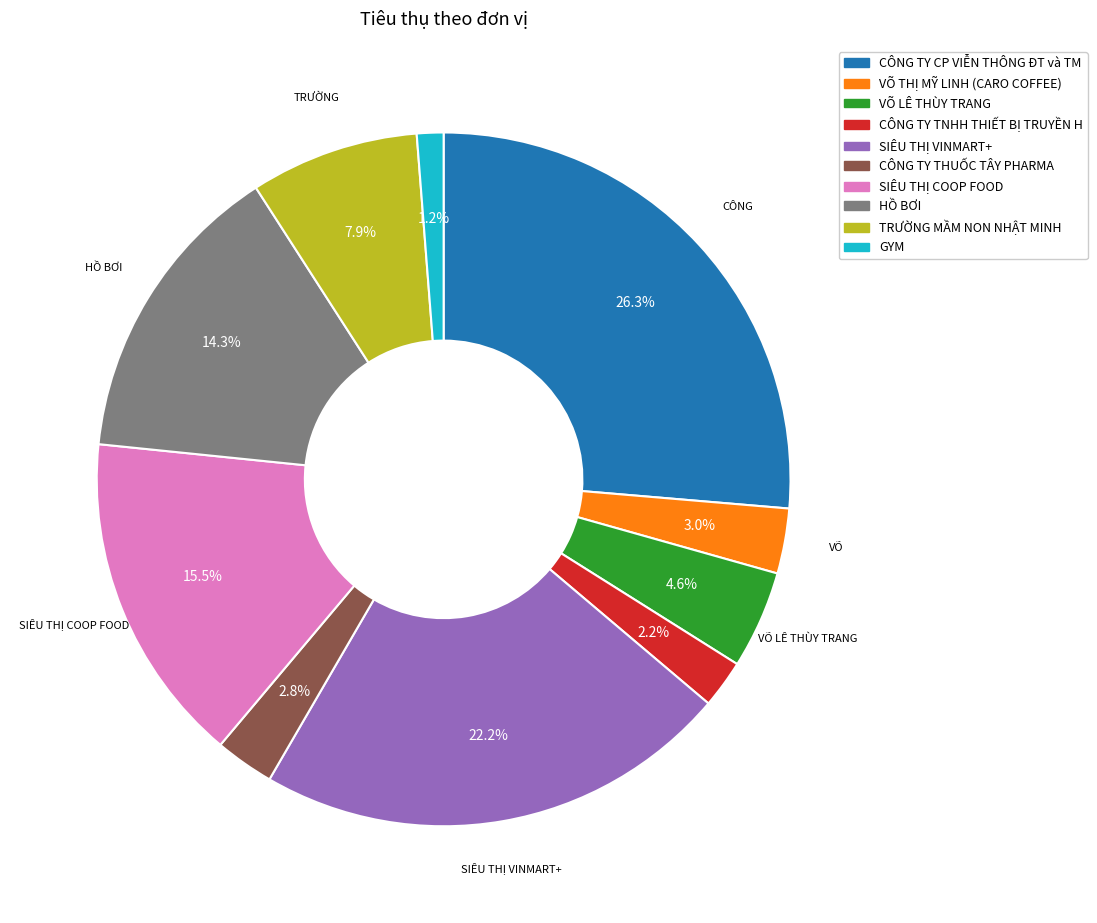

How many slices are in this pie chart?

10